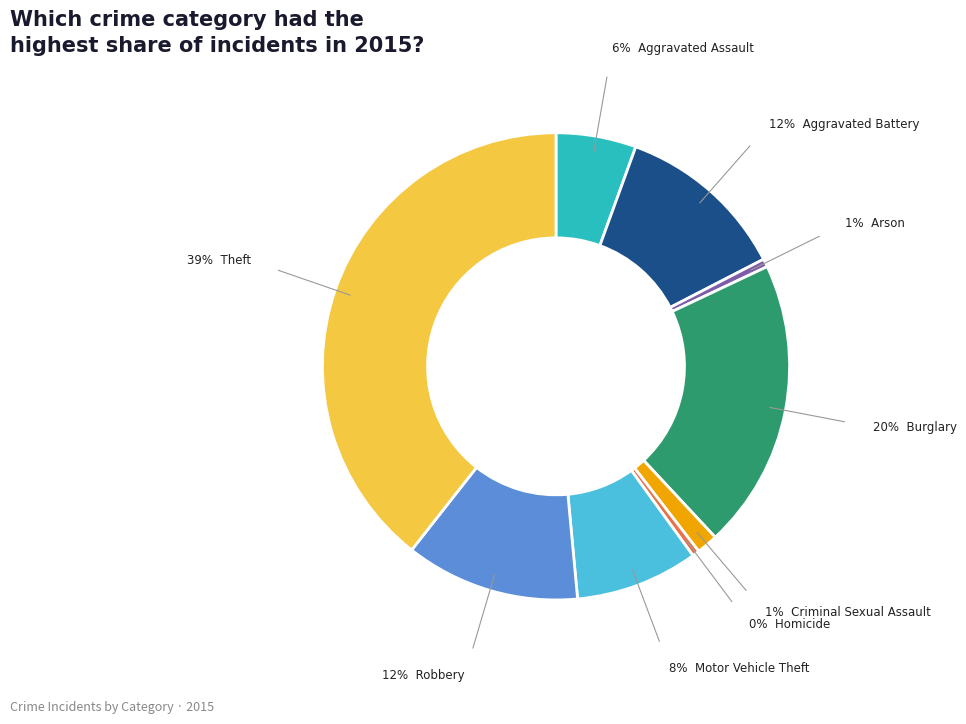

Is there any slice that represents more than half of the pie?

No